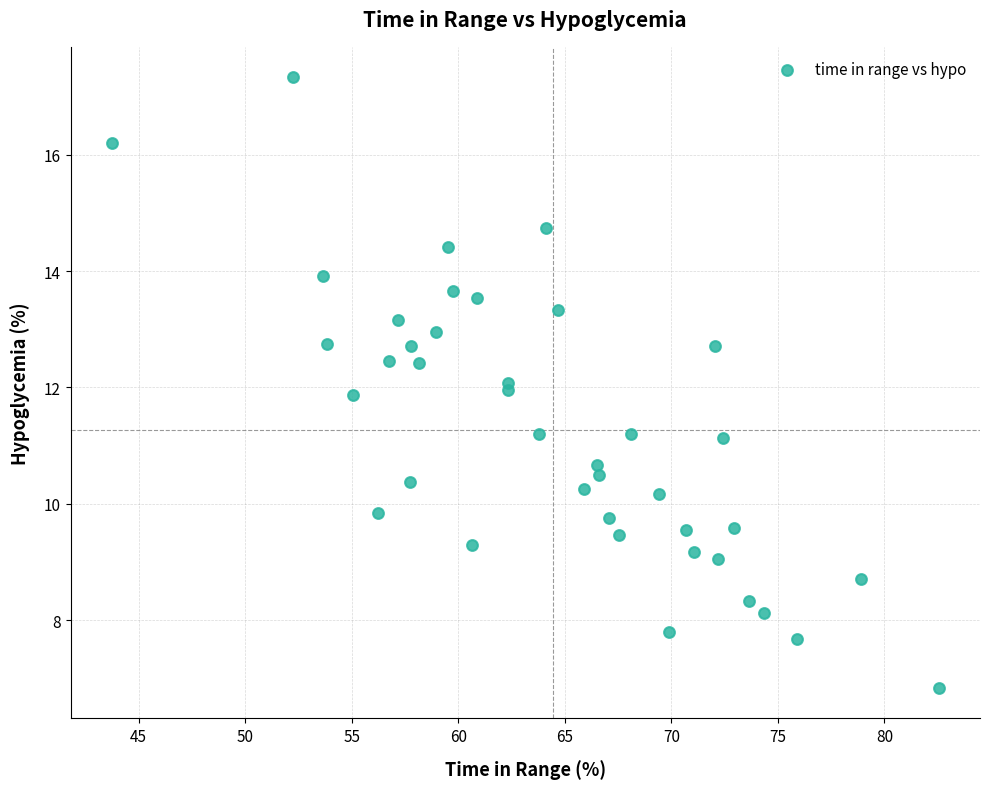

What is the range of Y values (max minus min)?

10.5